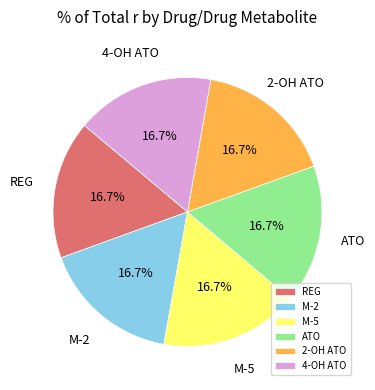

Does M-5 account for over 50% of the chart?

No